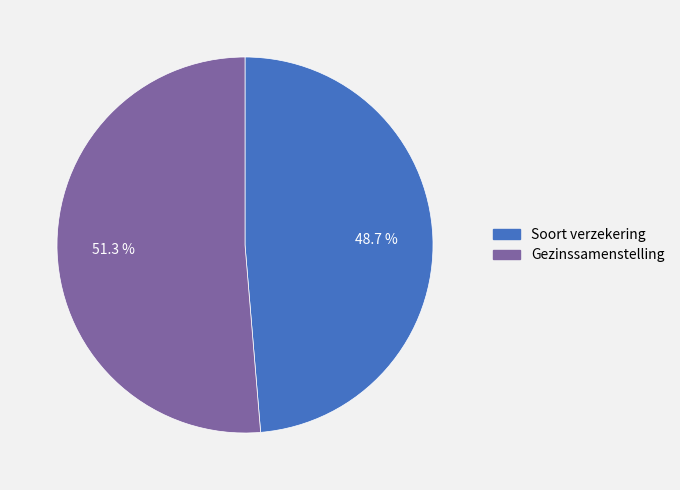

Combined, do Gezinssamenstelling and Soort verzekering account for over 50%?

Yes